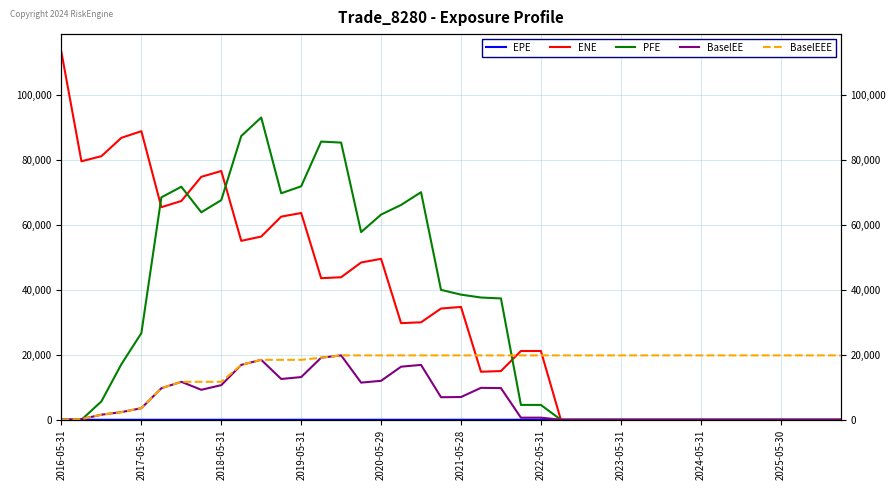

Reading left to right, transcribe all the data shown in this chart.

EPE: 0.0	0.3	0.5	0.7	1.0	1.3	1.5	1.7	2.0	2.3	2.5	2.7	3.0	3.2	3.5	3.7	4.0	4.2	4.5	4.7	5.0	5.3	5.5	5.7	6.0	6.3	6.5	6.7	7.0	7.3	7.5	7.7	8.0	8.2	8.5	8.7	9.0	9.2	9.5	9.7
ENE: 113206.0	79668.8	81244.9	86907.7	88945.6	65523.6	67427.8	74884.5	76668.4	55149.0	56470.8	62615.6	63725.5	43635.2	43938.5	48478.6	49604.4	29784.7	30044.6	34286.0	34782.0	14803.9	15014.3	21200.7	21201.7	0.0	0.0	0.0	0.0	0.0	0.0	0.0	0.0	0.0	0.0	0.0	0.0	0.0	0.0	0.0
PFE: 0.0	0.0	5676.4	17133.1	26717.0	68550.2	71825.3	63948.6	67698.7	87459.8	93160.9	69815.9	71961.6	85741.2	85431.1	57849.0	63242.2	66212.7	70137.4	40039.6	38568.6	37680.2	37405.5	4577.2	4575.7	0.0	0.0	0.0	0.0	0.0	0.0	0.0	0.0	0.0	0.0	0.0	0.0	0.0	0.0	0.0
BaselEE: 0.0	210.1	1565.2	2358.7	3572.3	9720.0	11705.7	9242.4	10678.2	16919.2	18477.0	12577.4	13160.3	19139.7	19847.0	11453.5	12009.3	16359.9	16917.4	6951.9	7008.9	9841.6	9760.3	649.4	653.4	0.0	0.0	0.0	0.0	0.0	0.0	0.0	0.0	0.0	0.0	0.0	0.0	0.0	0.0	0.0
BaselEEE: 0.0	210.1	1565.2	2358.7	3572.3	9720.0	11705.7	11705.7	11705.7	16919.2	18477.0	18477.0	18477.0	19139.7	19847.0	19847.0	19847.0	19847.0	19847.0	19847.0	19847.0	19847.0	19847.0	19847.0	19847.0	19847.0	19847.0	19847.0	19847.0	19847.0	19847.0	19847.0	19847.0	19847.0	19847.0	19847.0	19847.0	19847.0	19847.0	19847.0